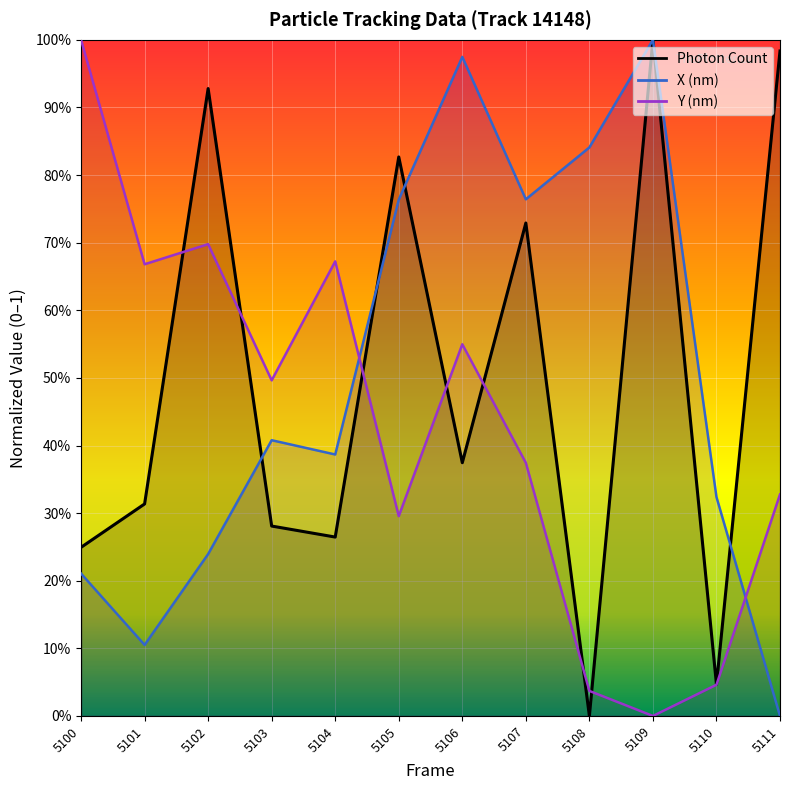

What is the difference between the maximum and minimum values in the Photon Count series?

1.0